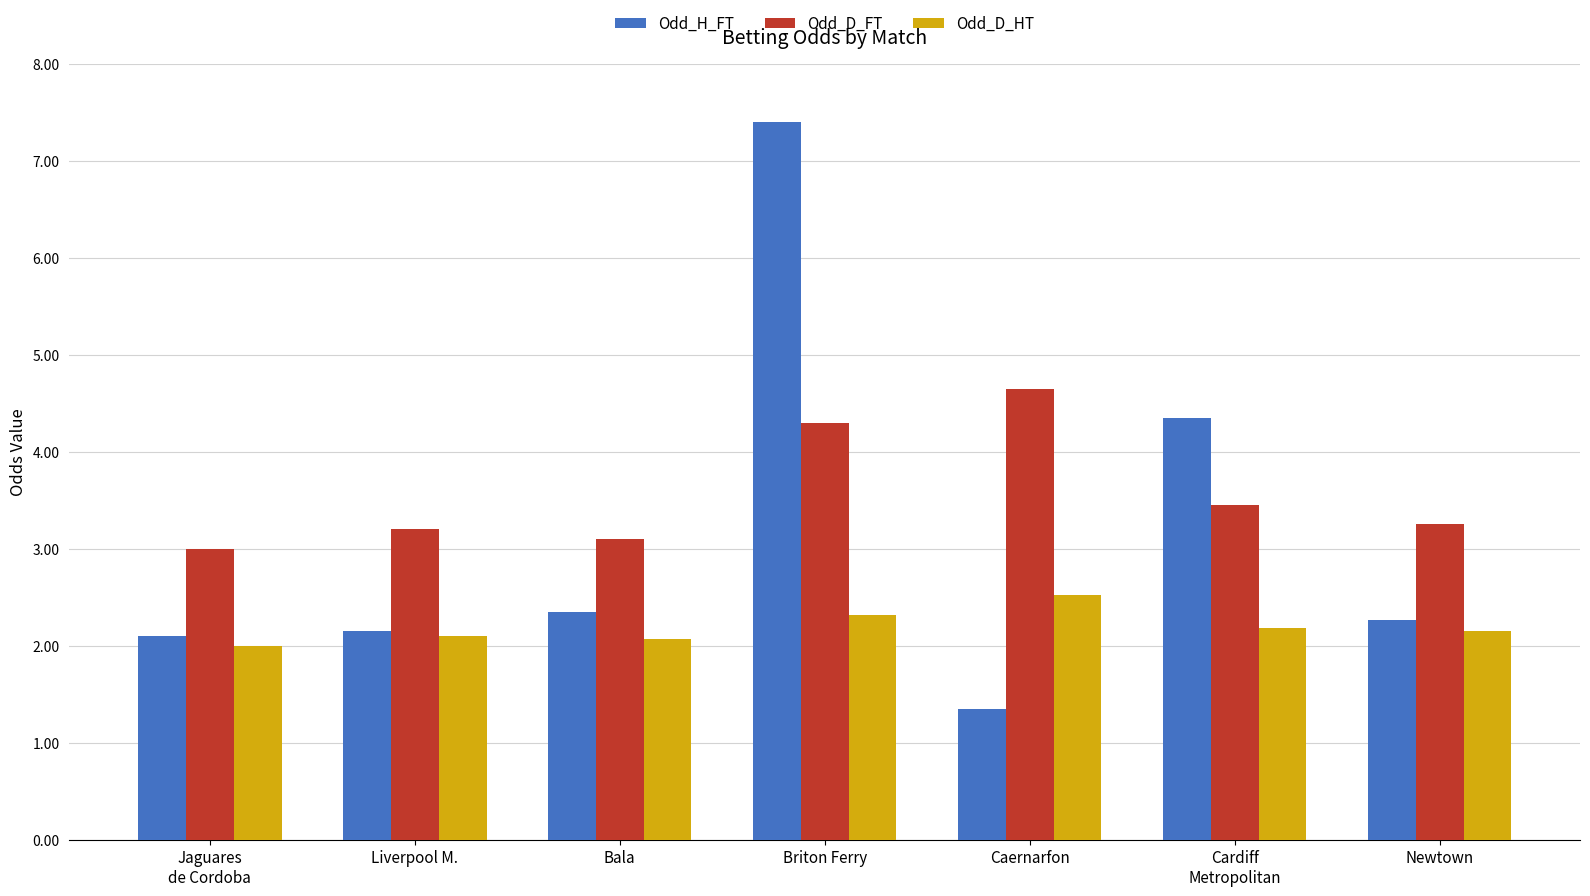

Which category has the highest value in the Odd_D_HT series?

Caernarfon